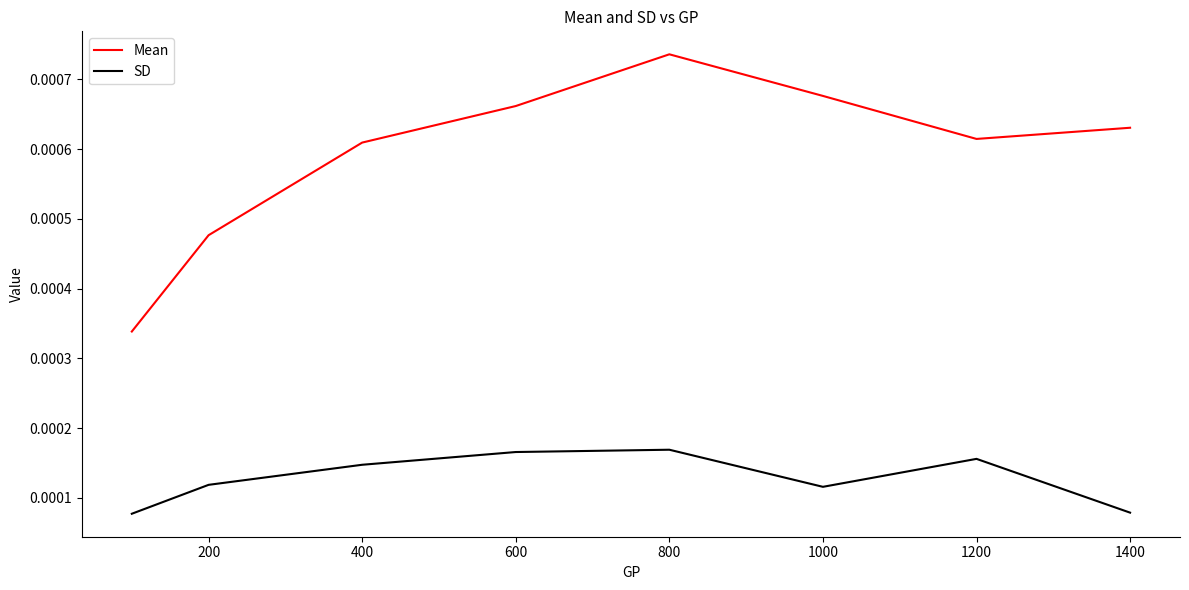

True or false: SD and Mean intersect in this chart.

False